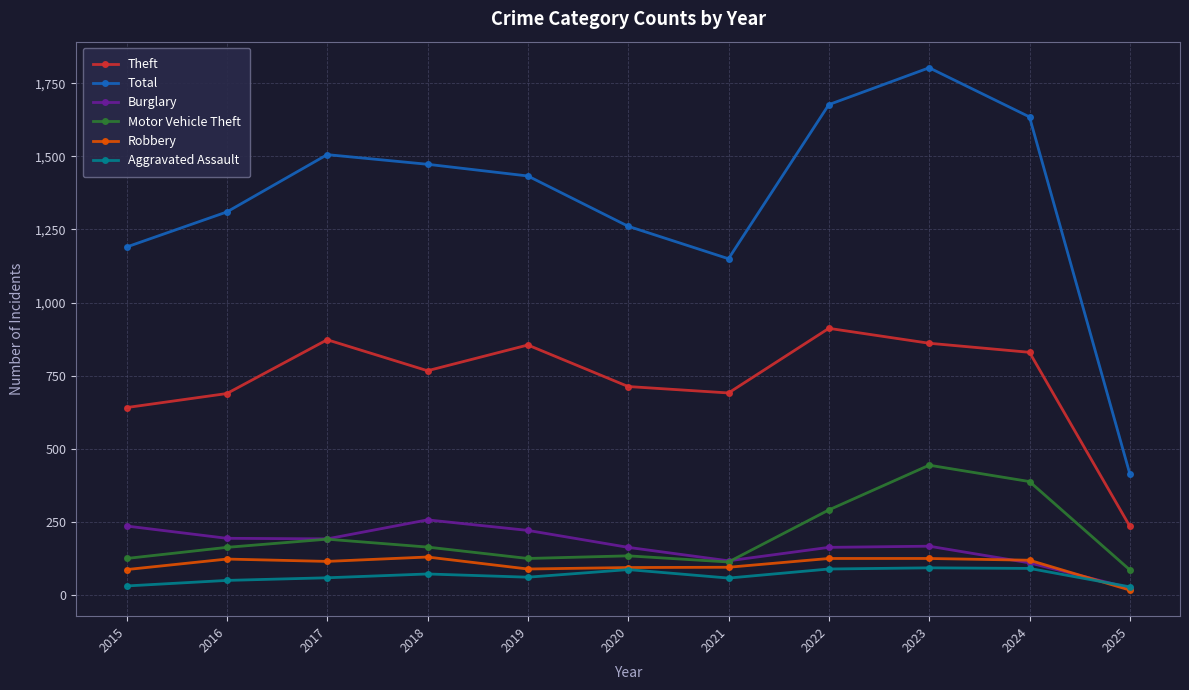

How many categories are shown in the chart?

11